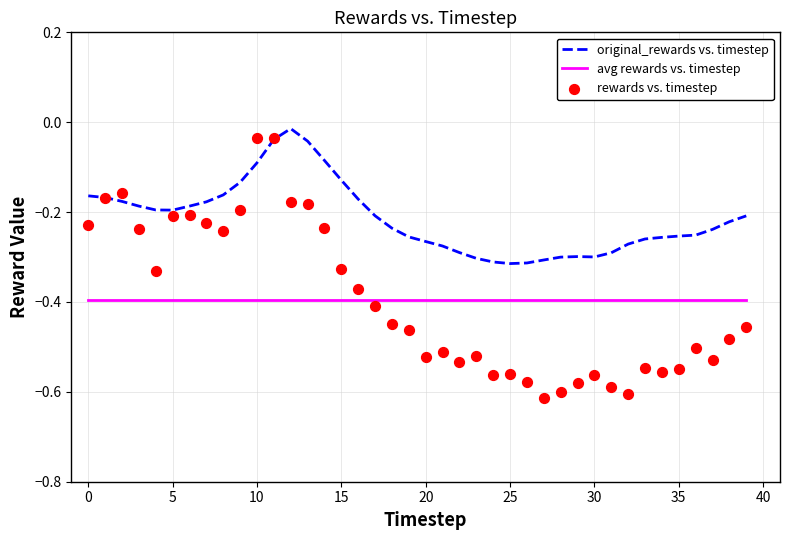

True or false: avg rewards vs. timestep and original_rewards vs. timestep intersect in this chart.

False